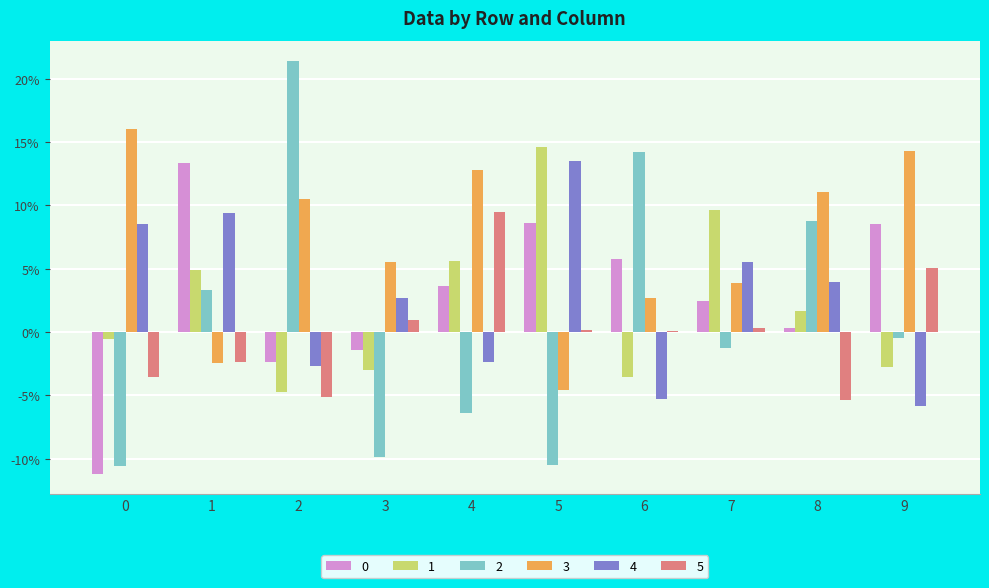

How many bars are there in each group?

6